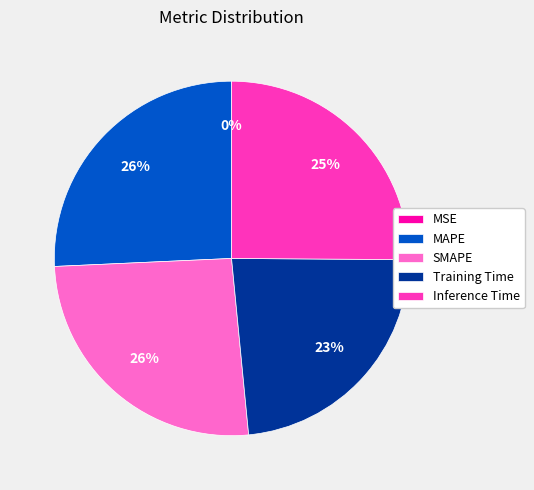

True or false: Training Time accounts for 23% of the total.

True